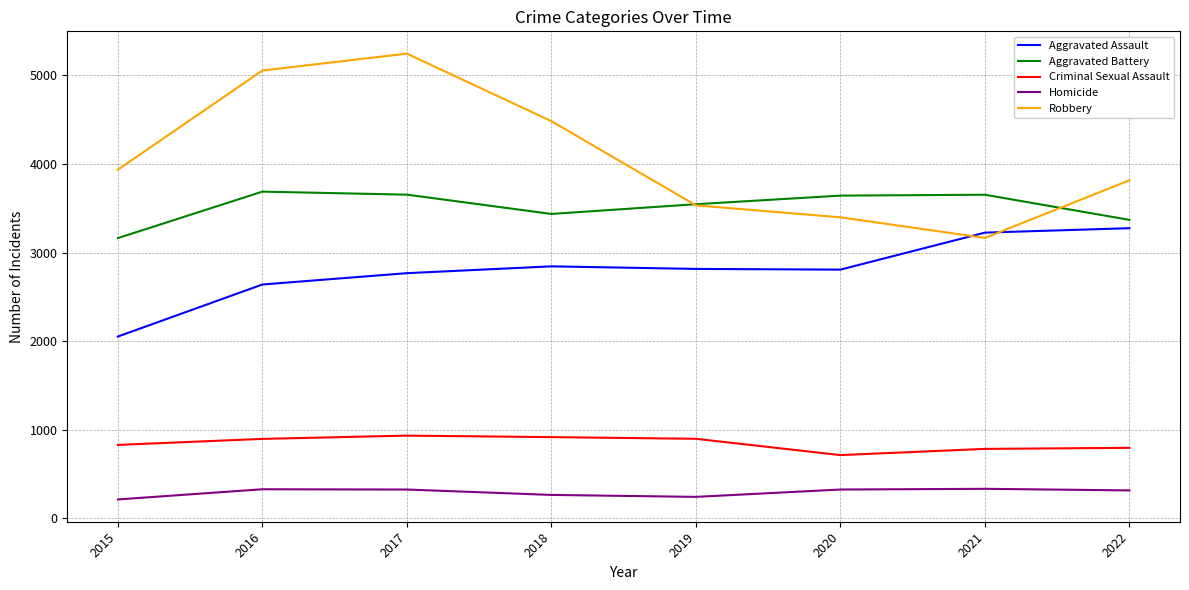

Which label corresponds to the largest value in the chart?

2017